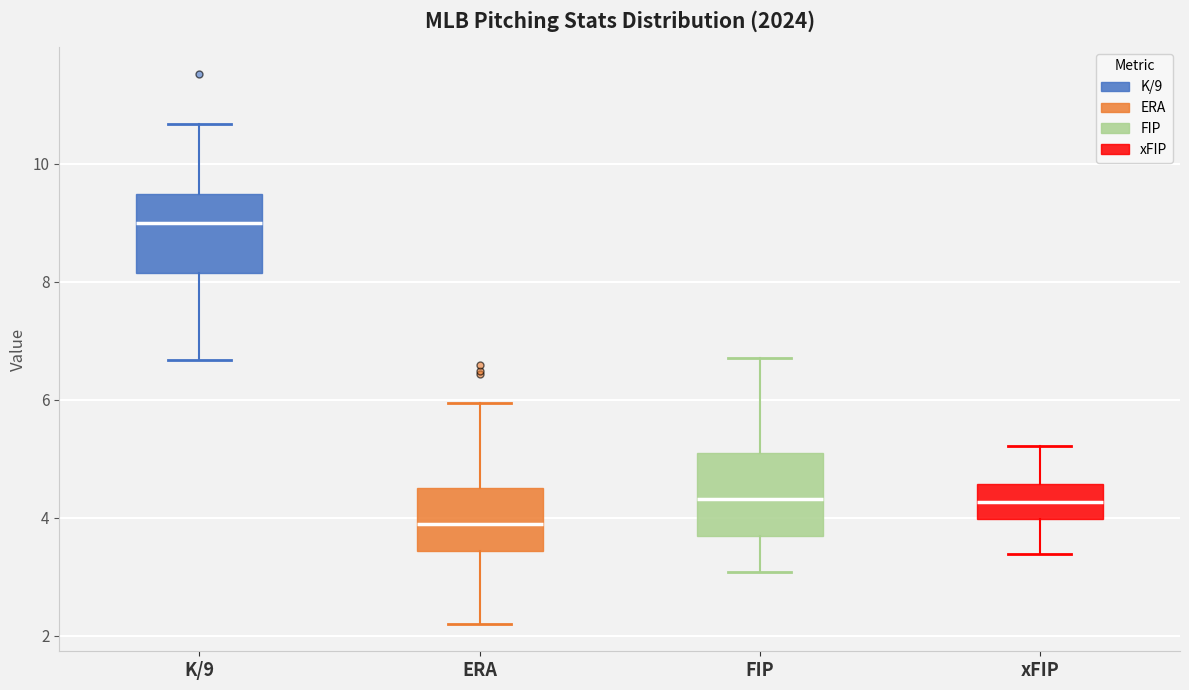

Which box has the lowest median line?

ERA